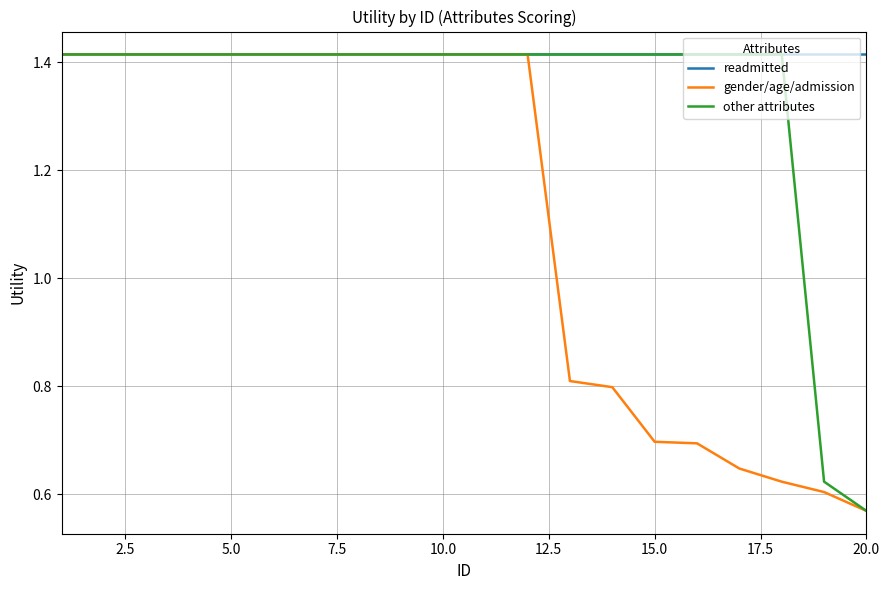

Does the chart display data point markers on the line(s)?

No